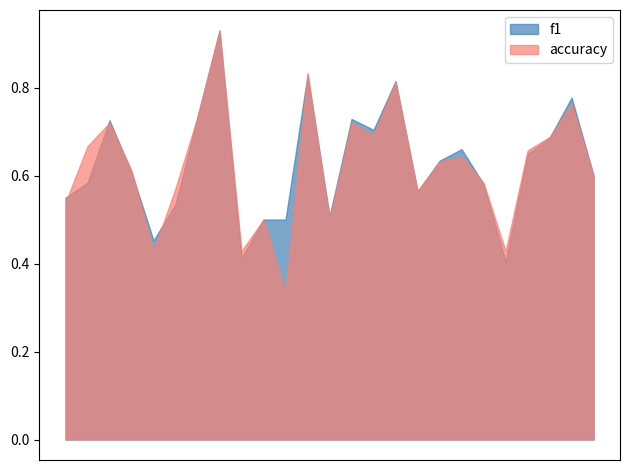

What are all the series names shown in the legend?

f1, accuracy